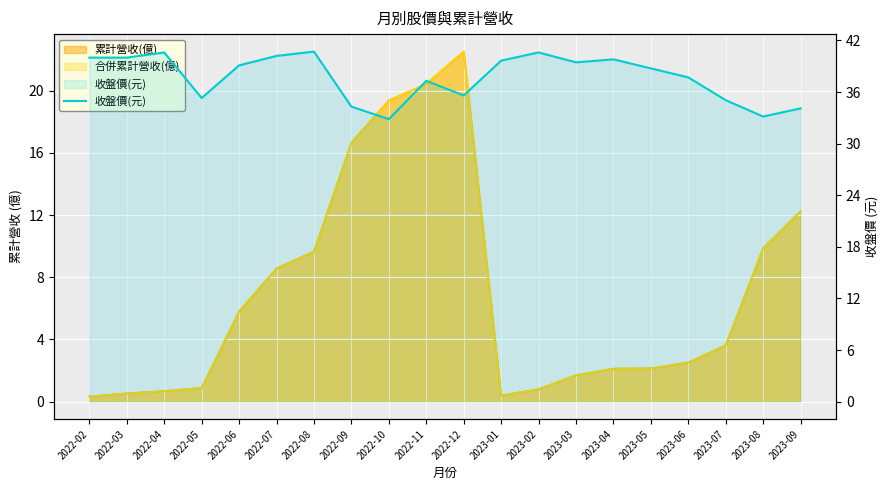

The chart shows a value of 52.1 at 2022-06. True or false?

False